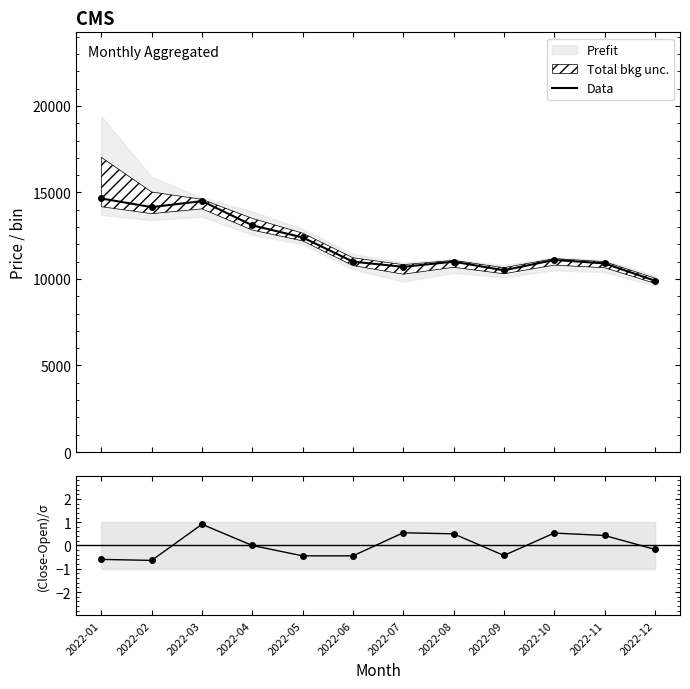

At which label does (Close-Open)/σ first exceed 0?

2022-03